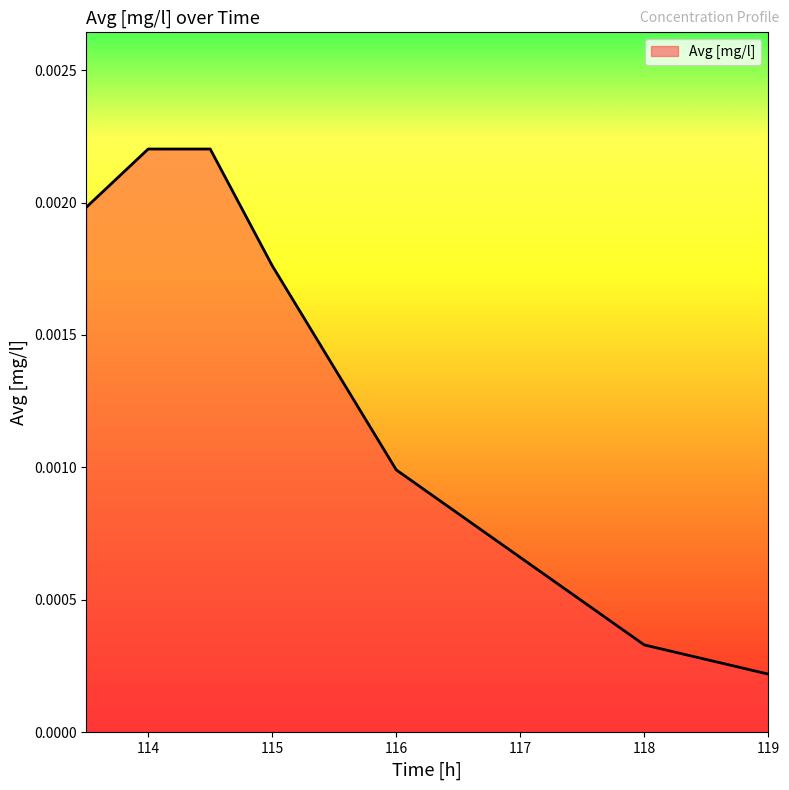

True or false: the data has more than 2 interior local peaks.

False